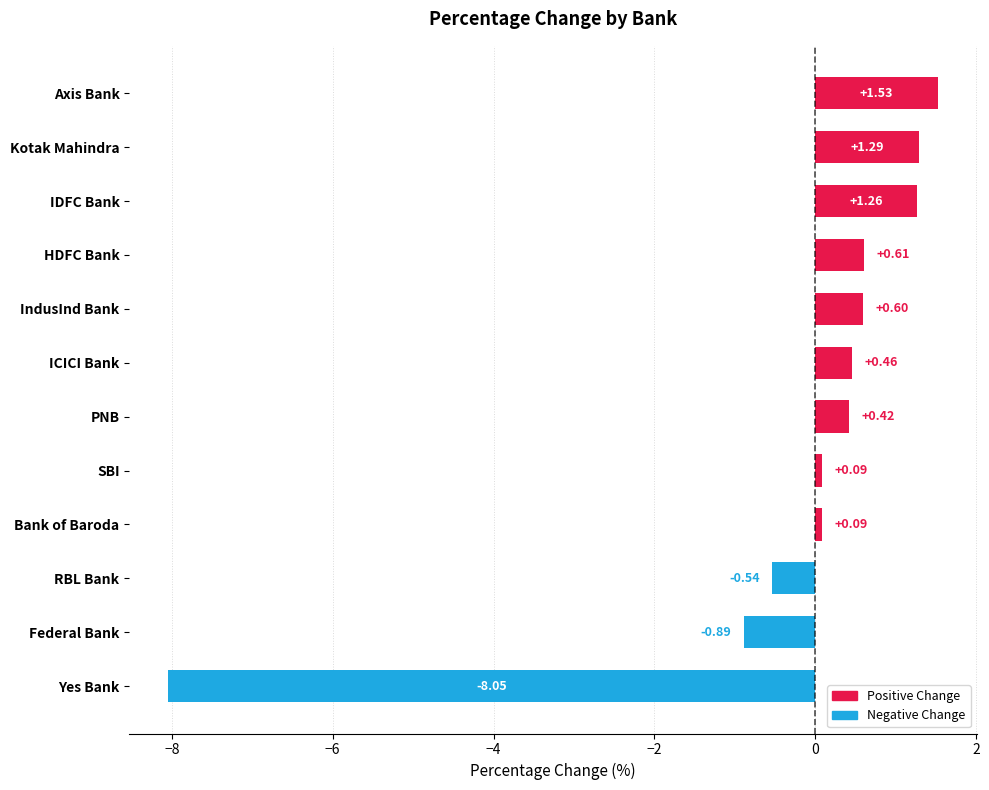

At which label is the value closest to -3?

Federal Bank